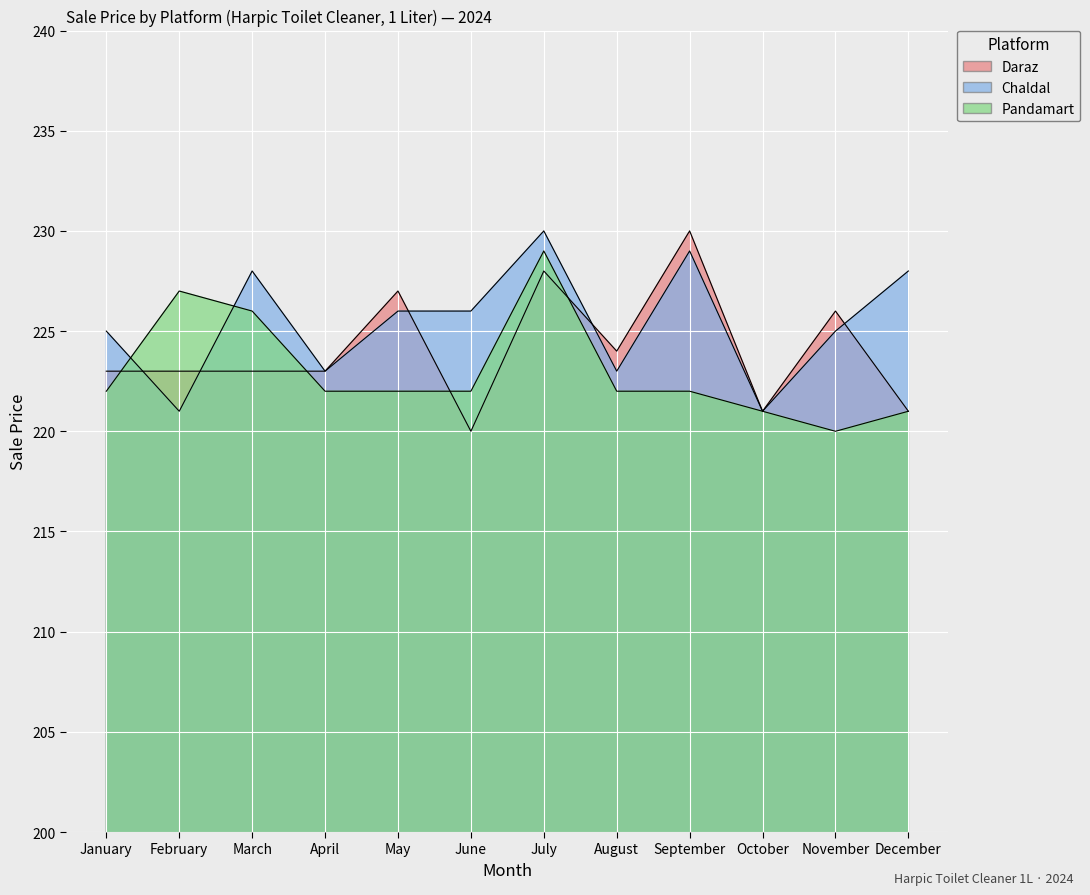

What is the spread (max minus min) of values at May?

5